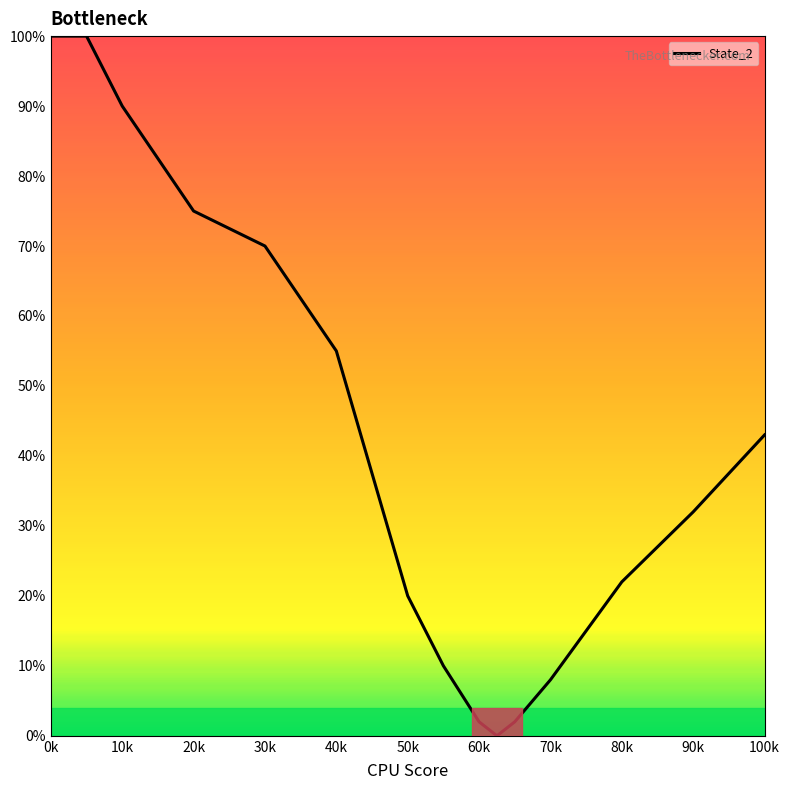

True or false: the data has more than 2 interior local peaks.

False